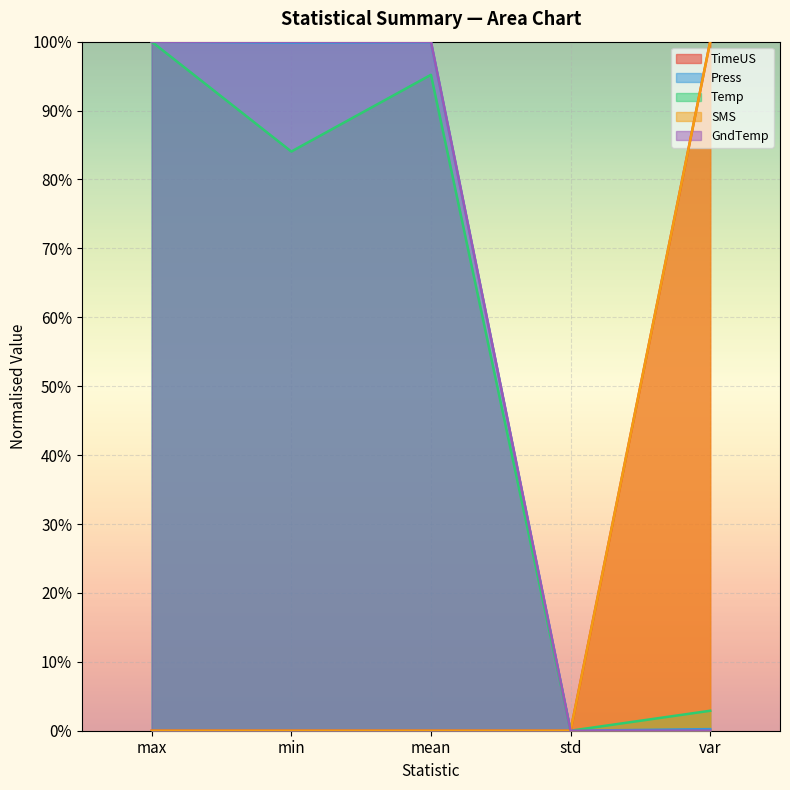

Rank the series by their maximum value, from lowest to highest.

TimeUS, Press, Temp, SMS, GndTemp